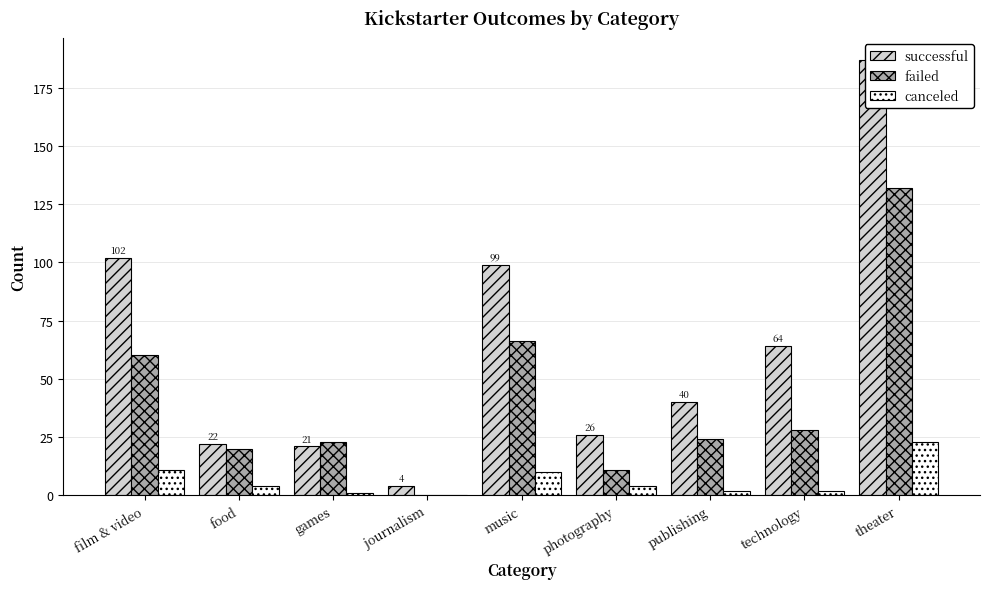

Which series has the largest total across all categories?

successful